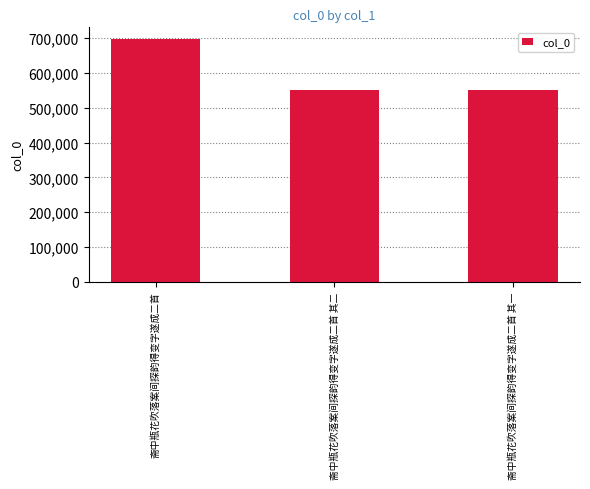

At which label does the data first exceed 549988?

斋中瓶花吹落案间探韵得变字遂成二首